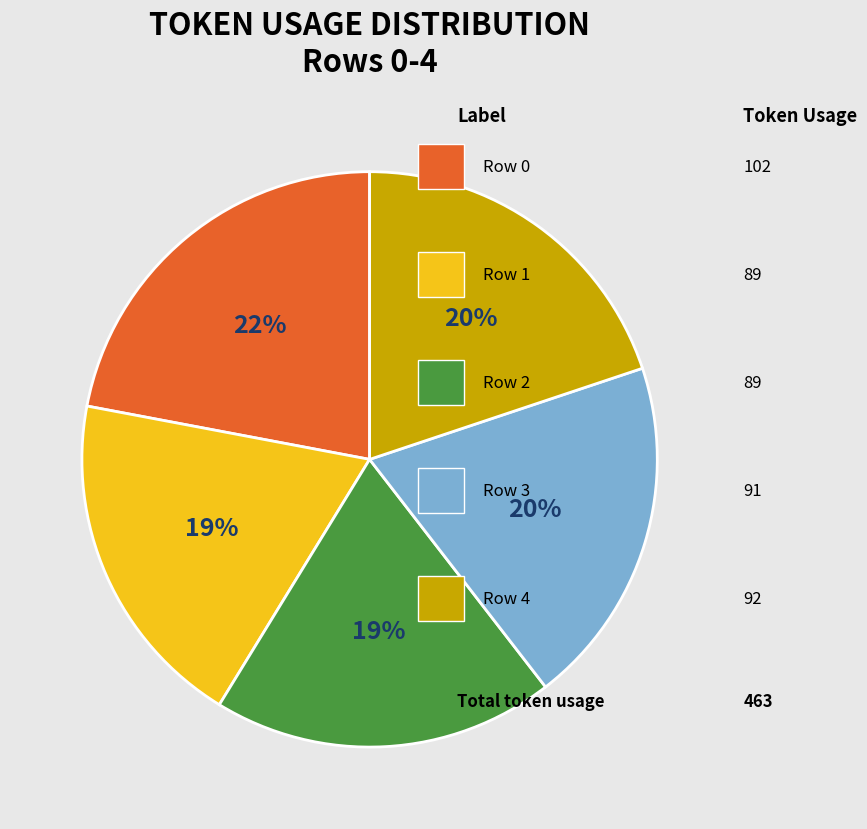

Does any single category account for the majority?

No